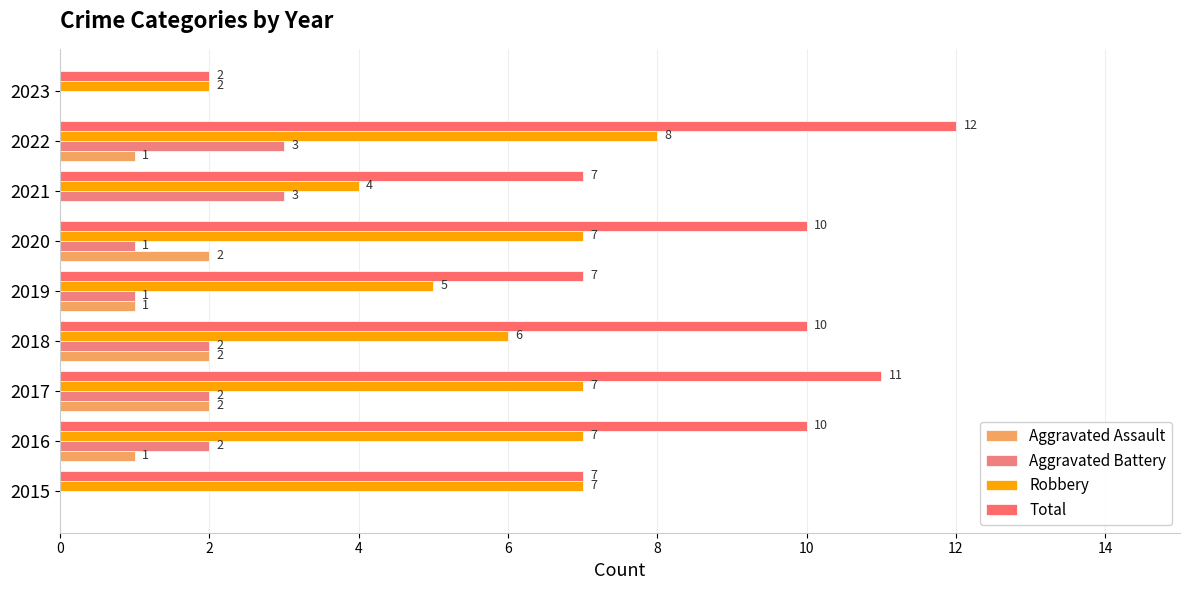

How many positive values does the Aggravated Assault series have?

6